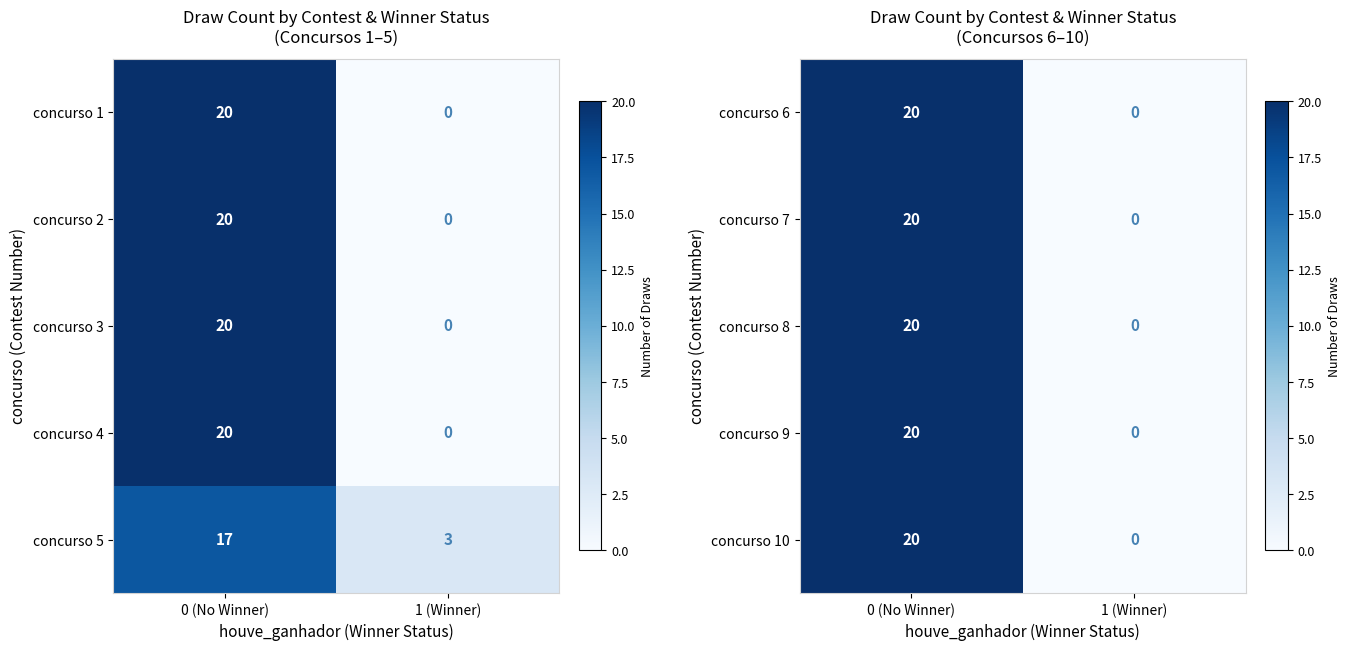

Which category has the highest value in the concurso 10 series?

0 (No Winner)